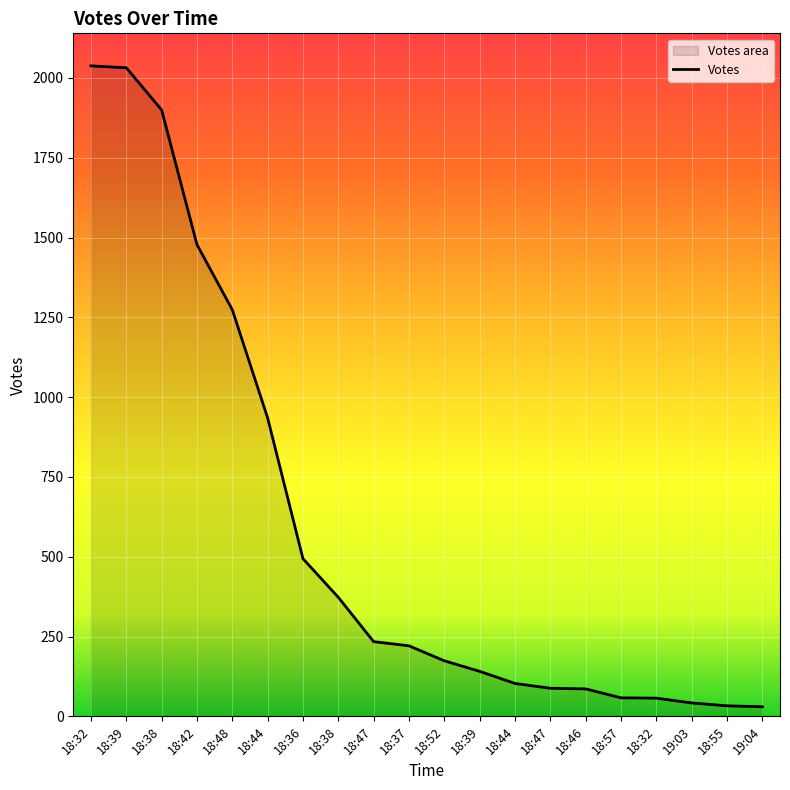

What is the label of the 14th point from the right?

18:36